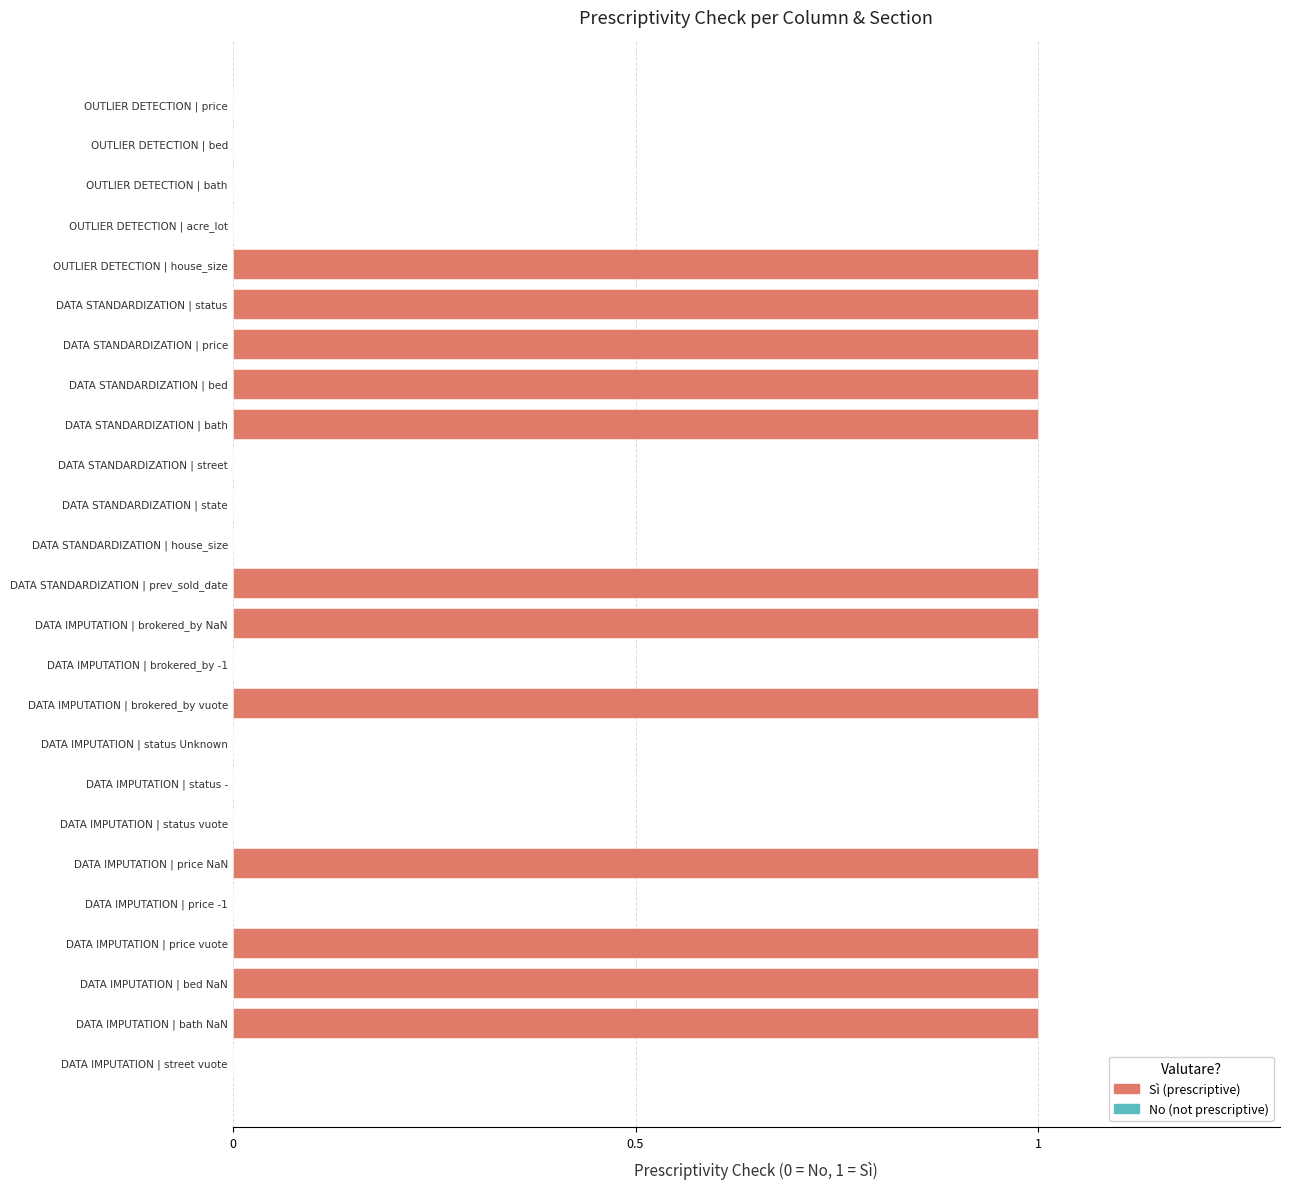

What is the sum of all values?

12